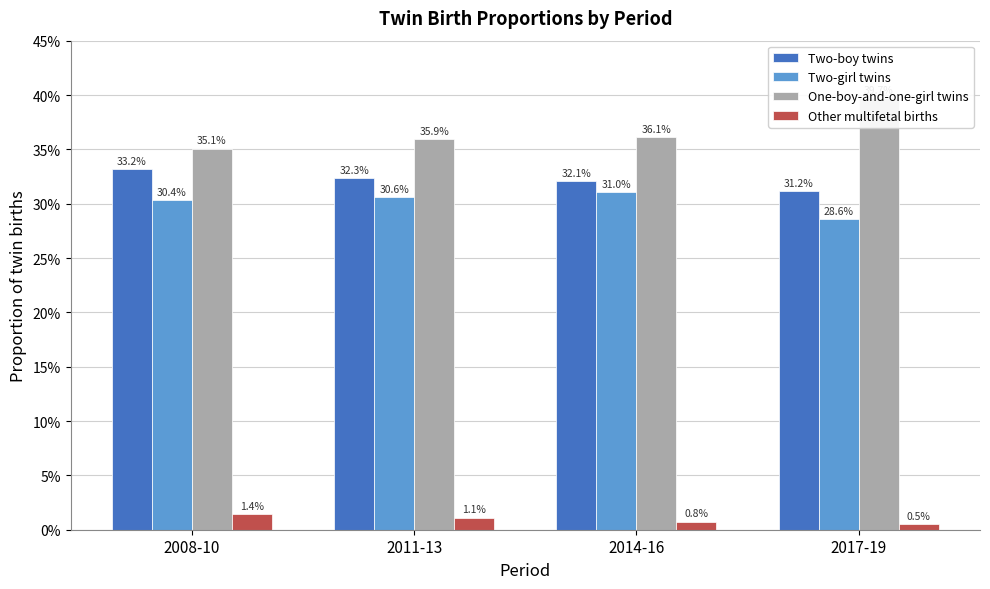

Rank the series by their maximum value, from lowest to highest.

Other multifetal births, Two-girl twins, Two-boy twins, One-boy-and-one-girl twins